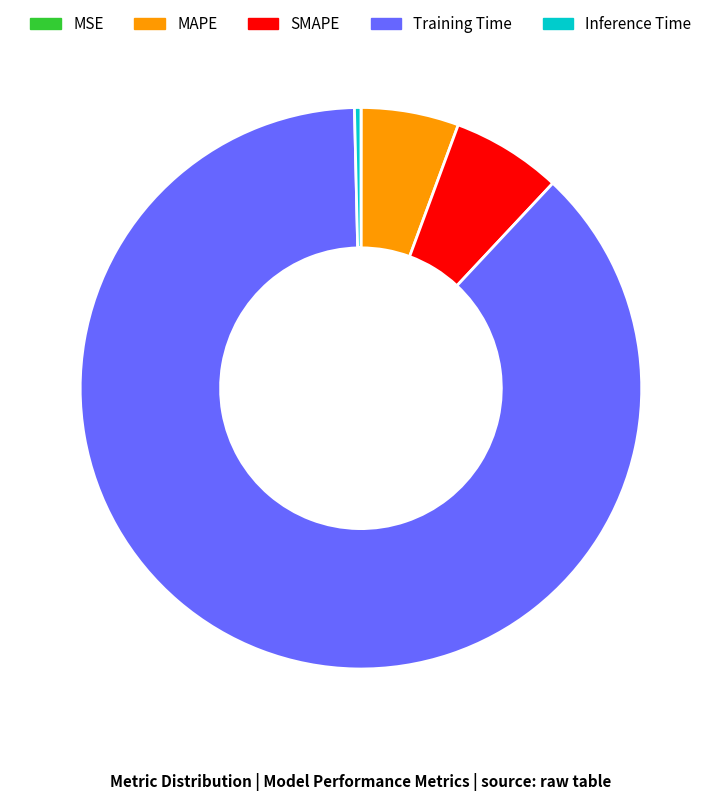

Between Inference Time and Training Time, which is larger?

Training Time